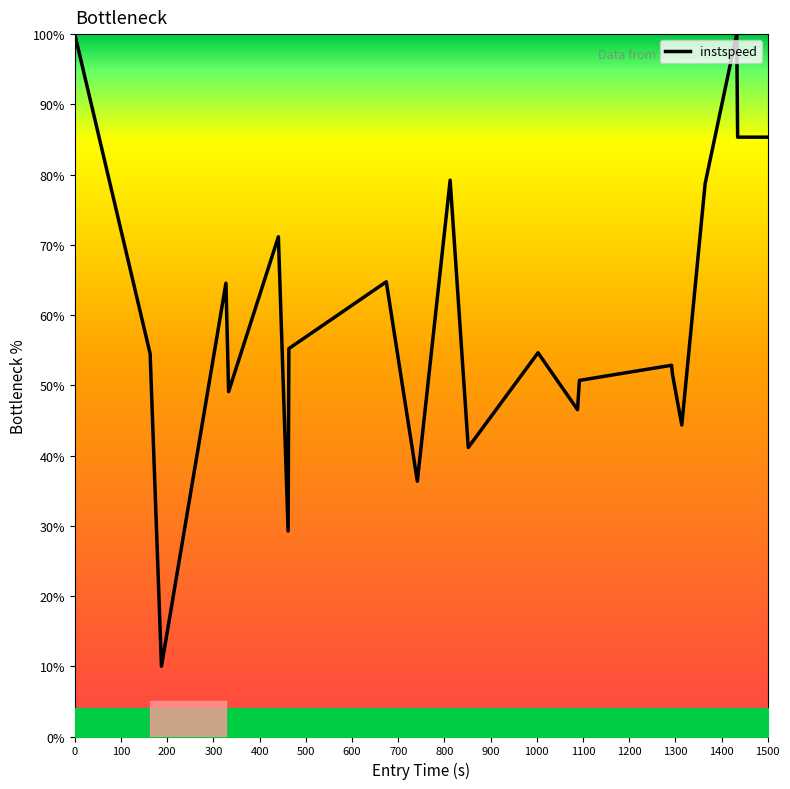

How many values are below 54?

10